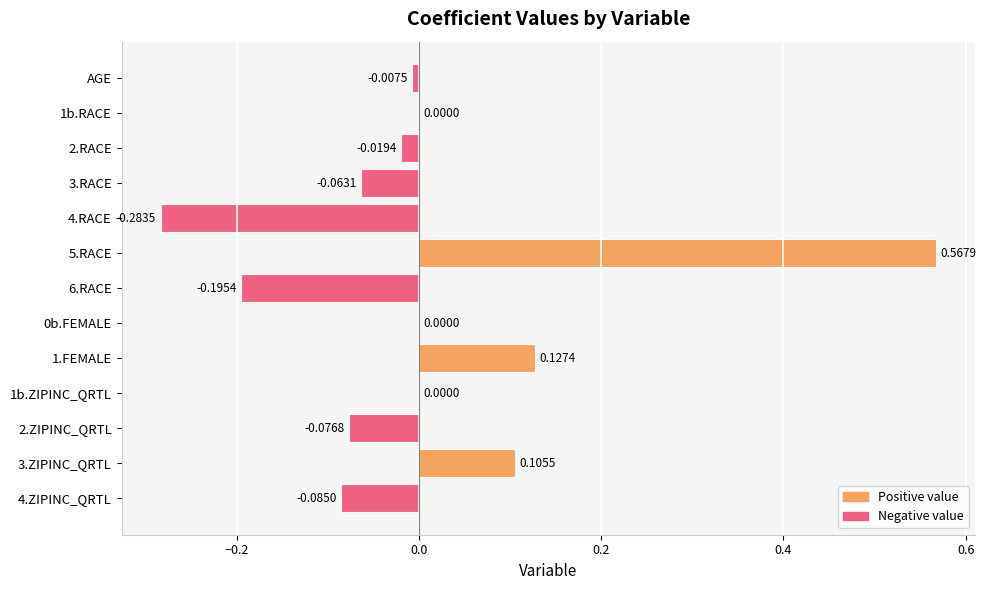

Between 6.RACE and 5.RACE, which is larger?

5.RACE